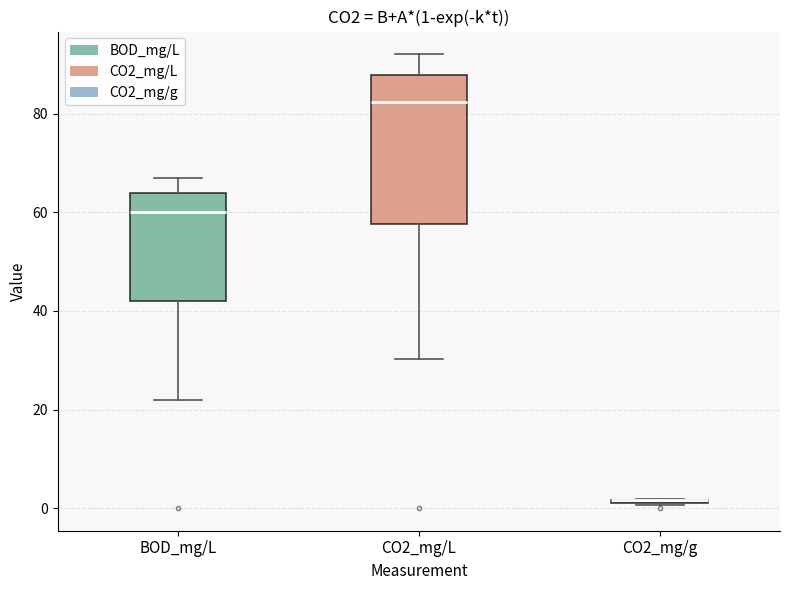

Comparing the boxes themselves (not the whiskers), which one is the tallest?

CO2_mg/L